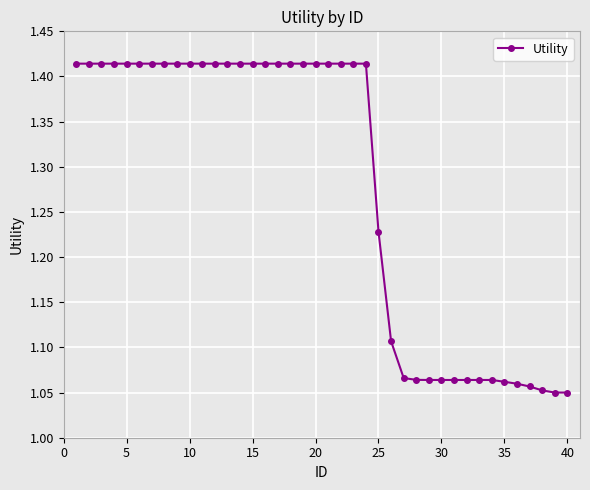

How many values are between 1 and 2?

40